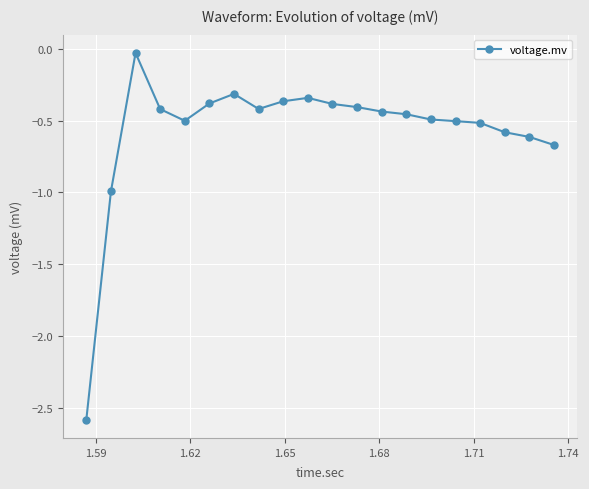

True or false: the data has more than 2 interior local peaks.

True